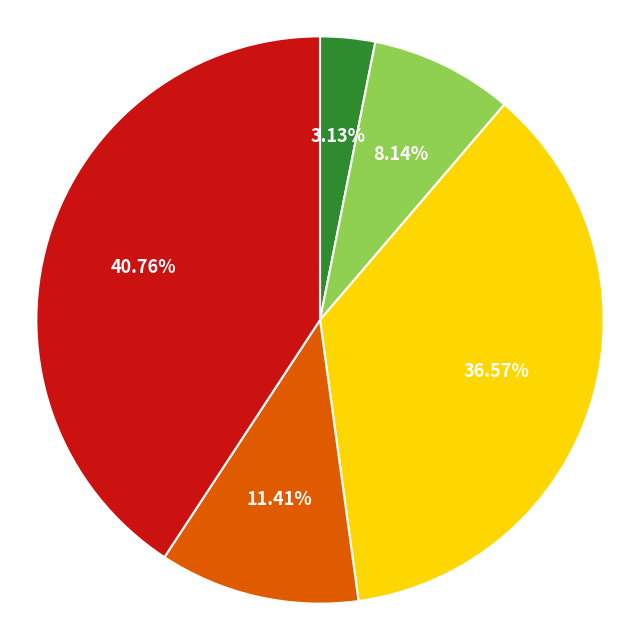

To the nearest percent, what is the difference between the largest and smallest slice percentages?

38%